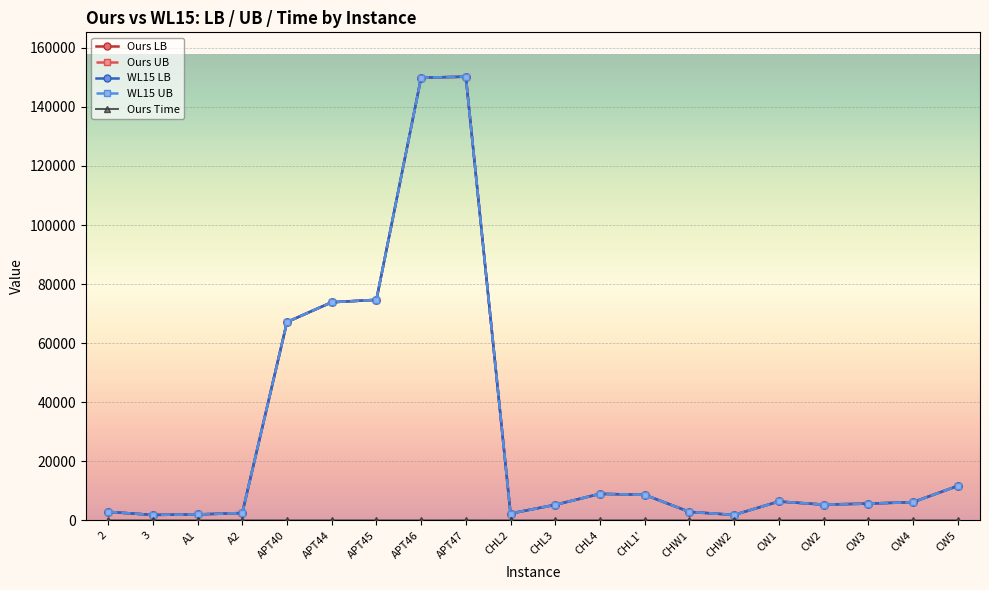

True or false: Ours Time and Ours UB intersect in this chart.

False